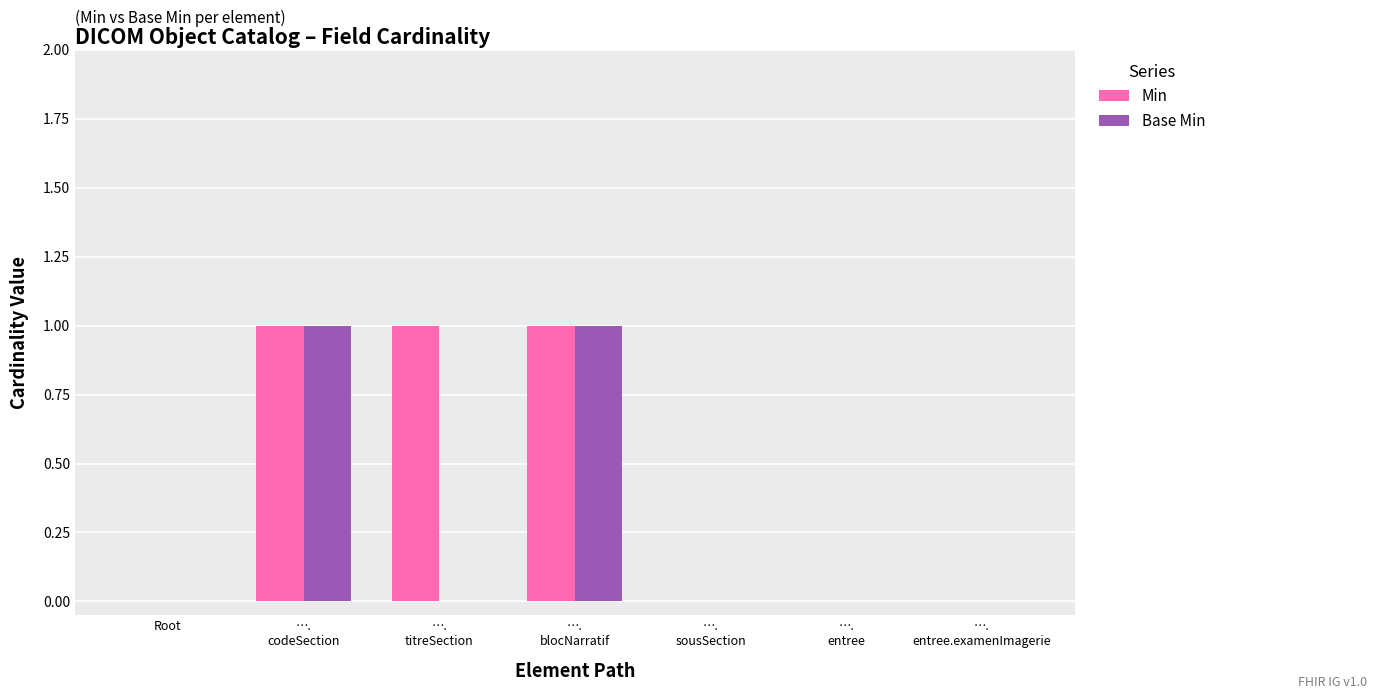

What is the sum of all Min values?

3